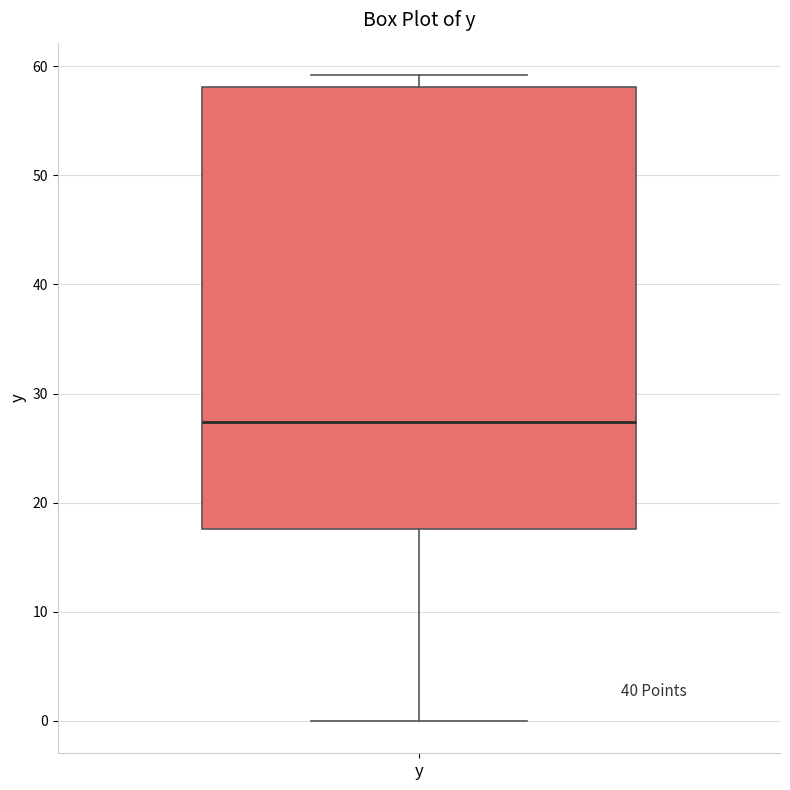

Where does the lower whisker of the box for y end on the y-axis? The values are not printed on the chart, so give them approximately, as read against the axis.

0